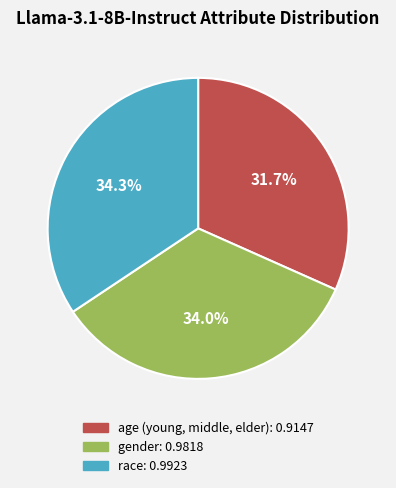

How many segments does this pie chart have?

3